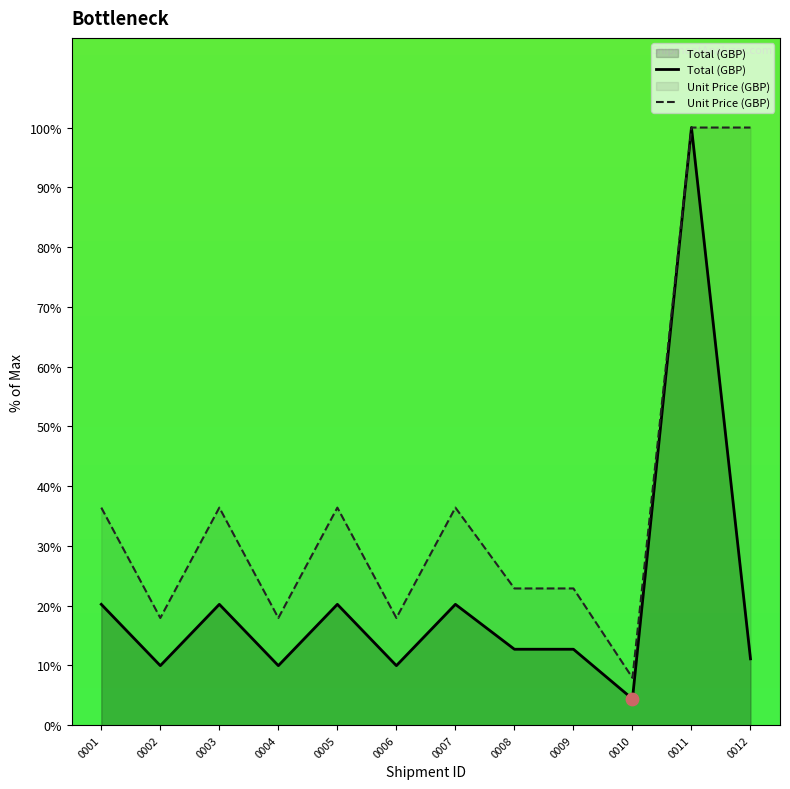

Which series has the largest total across all categories?

Unit Price (GBP)